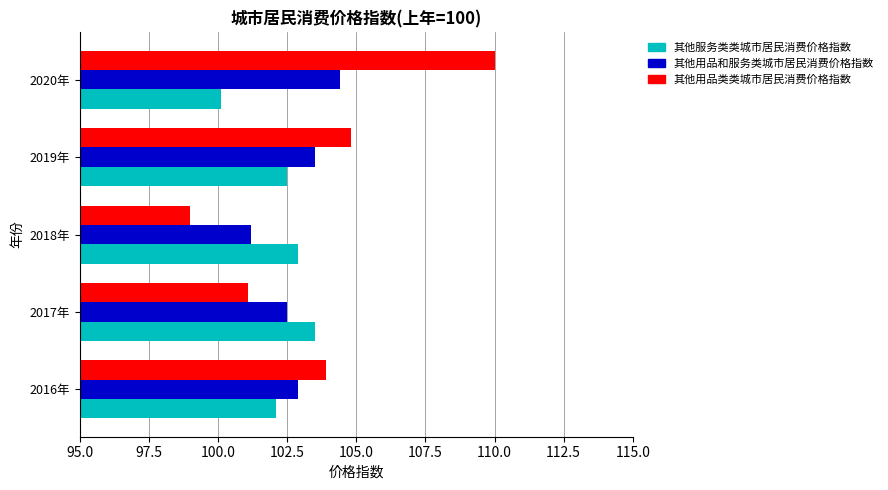

How many data points does each series have?

5